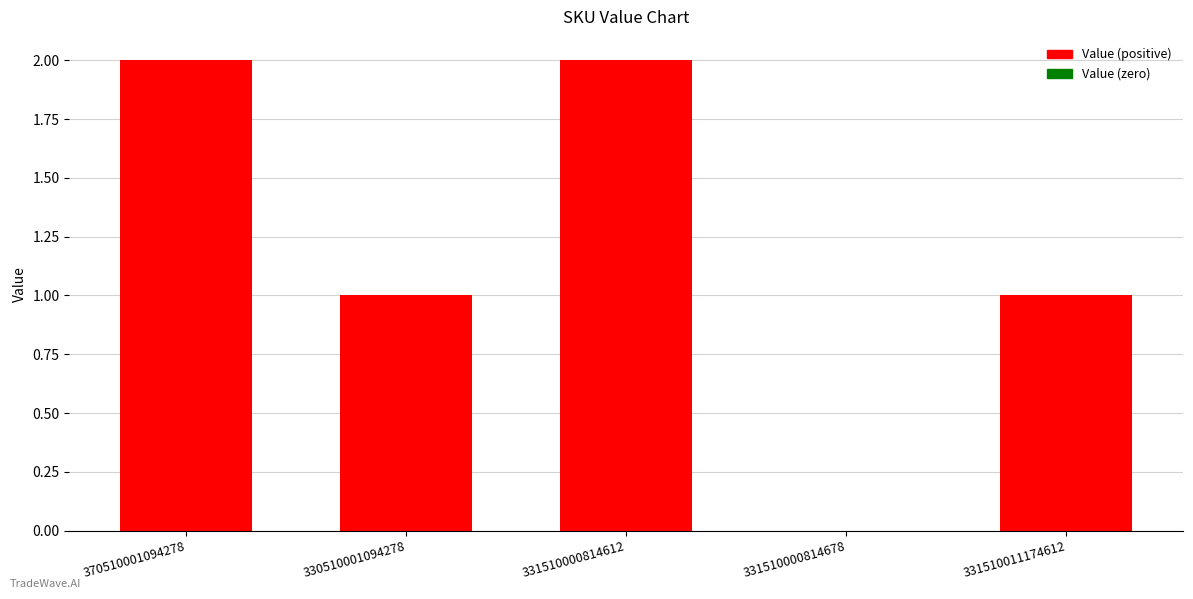

How many positive values are there?

4